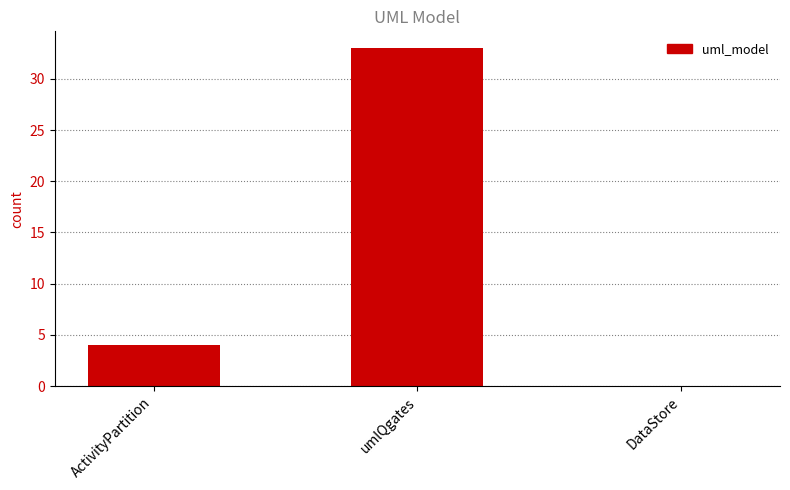

Reading left to right, what are all the values shown in this chart?

ActivityPartition=4	umlQgates=33	DataStore=0